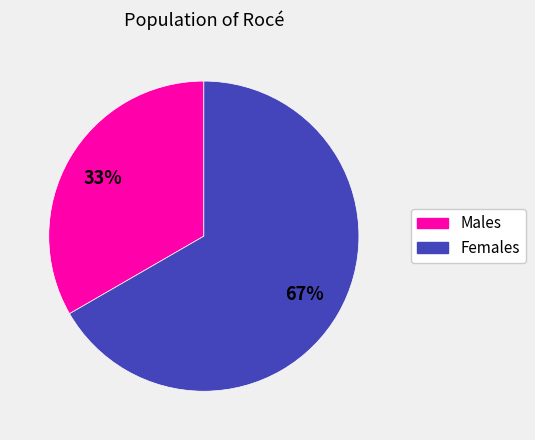

Count the number of slices in the pie.

2